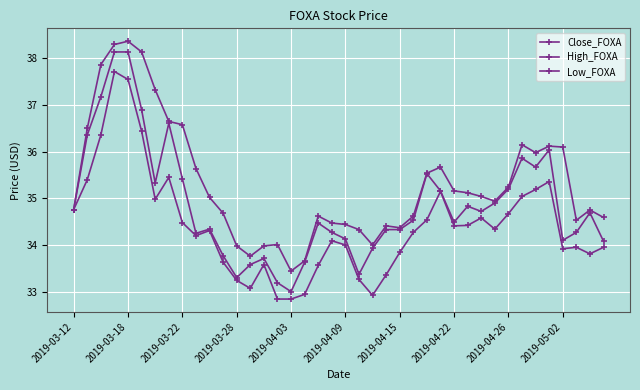

What is the minimum value for Low_FOXA?

32.8